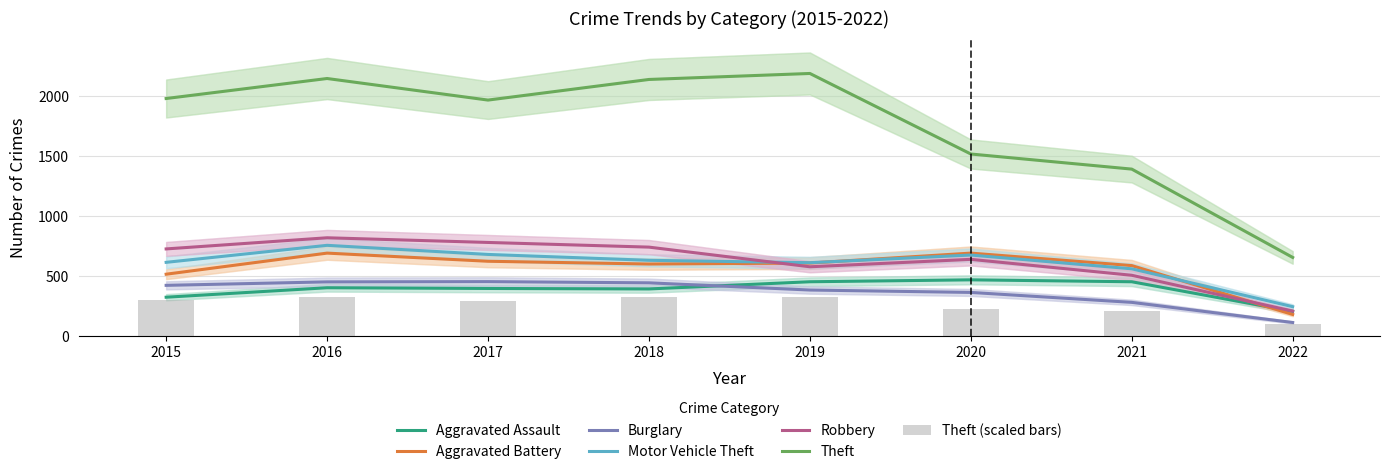

What is the minimum value shown in the chart?

112